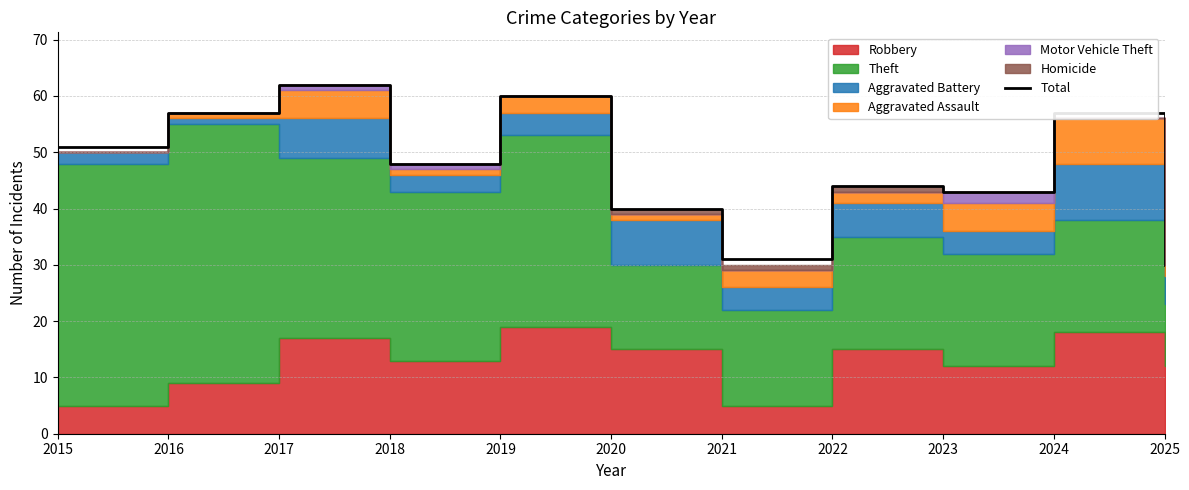

How many points are lower than both their immediate neighbors (excluding endpoints)?

3